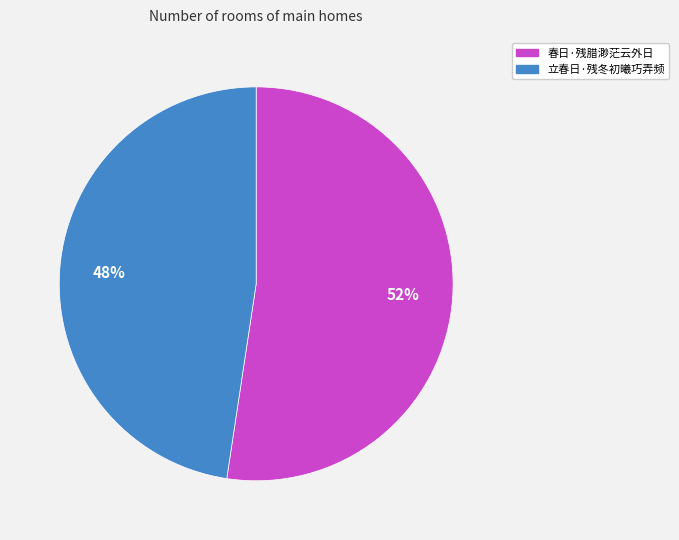

To the nearest percent, what is the average slice percentage?

50%